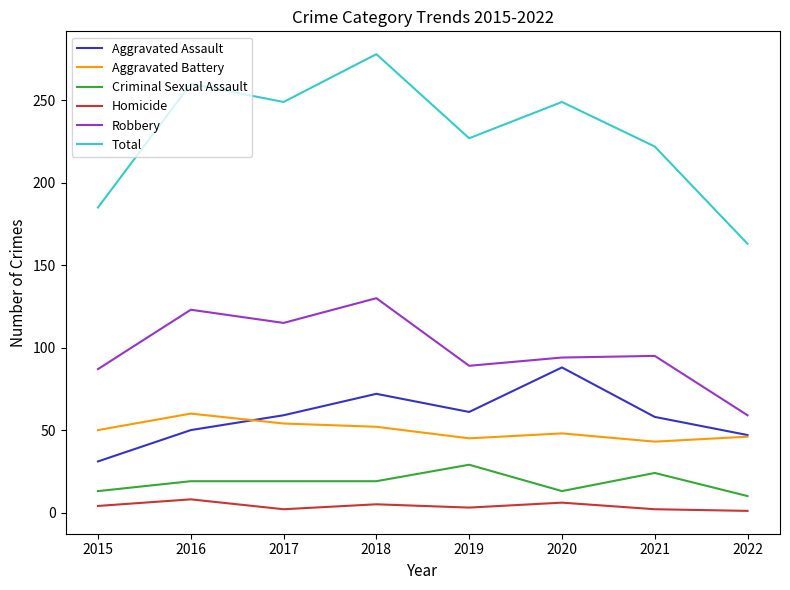

What is the maximum value shown in the chart?

278